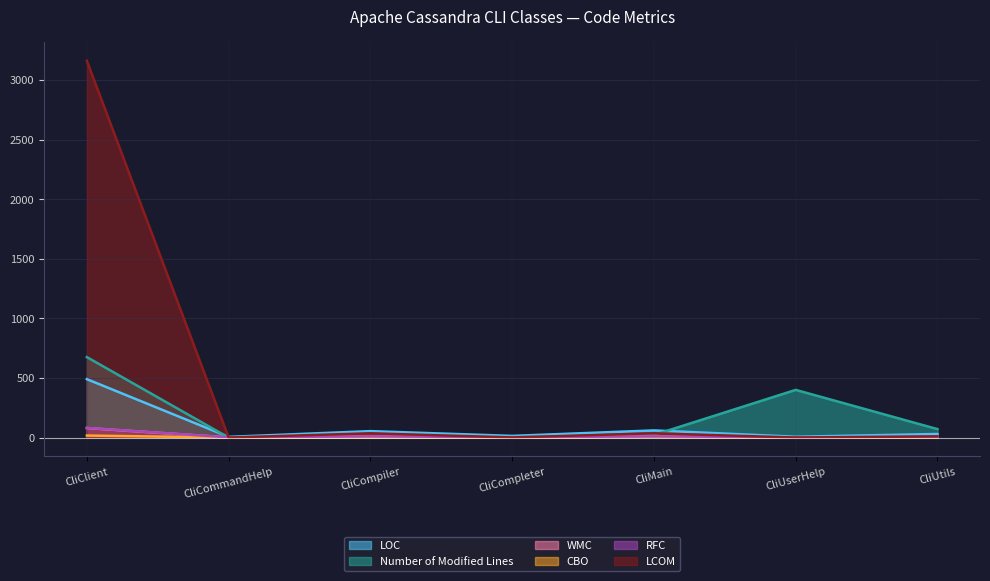

How many lines are shown in the chart?

6